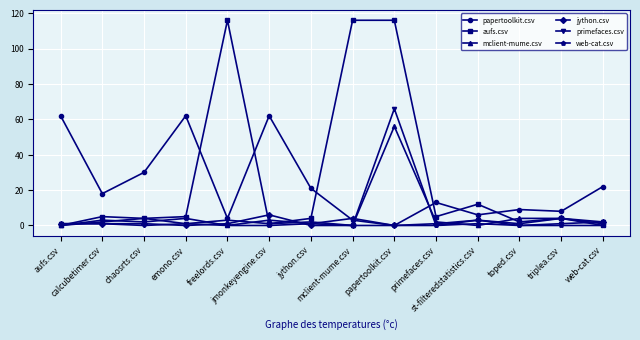

What is the total value across all series at aufs.csv?

64